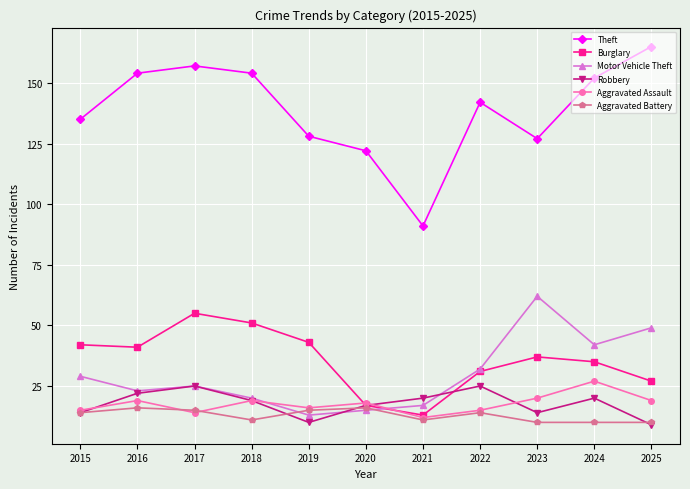

What is the maximum value for Aggravated Assault?

27